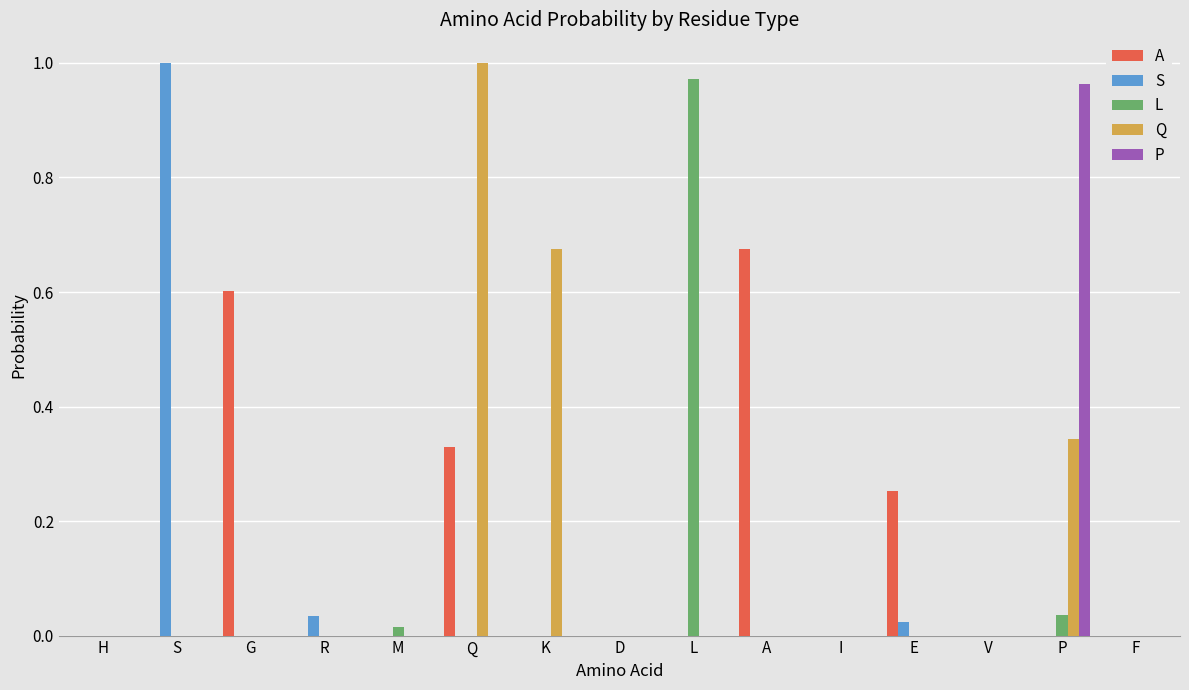

Is it true that P equals 0.5 at R?

False